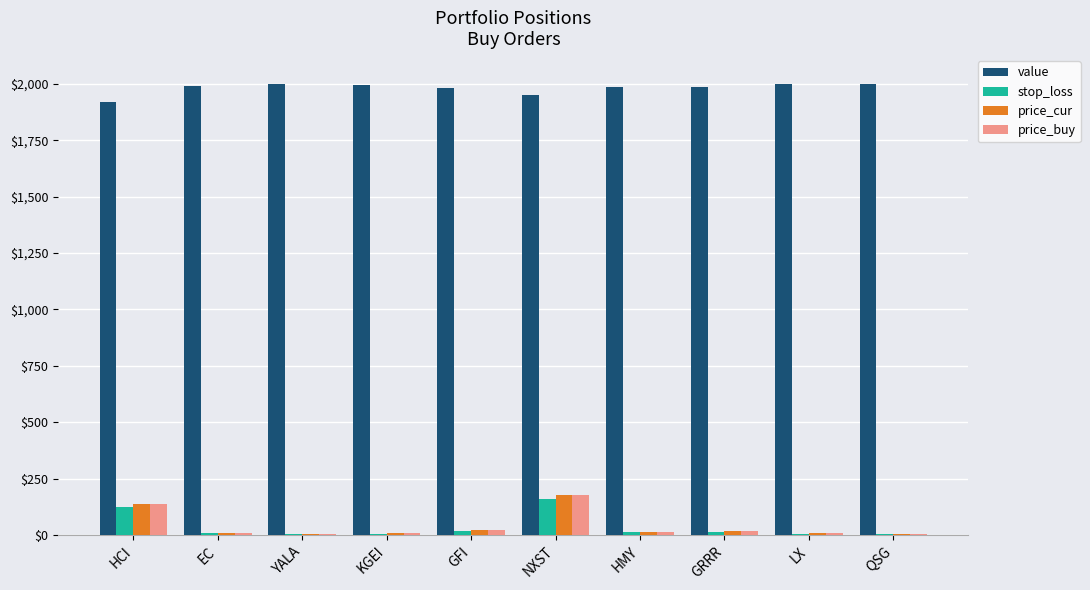

True or false: price_buy has a value of 21.3 at GFI.

True